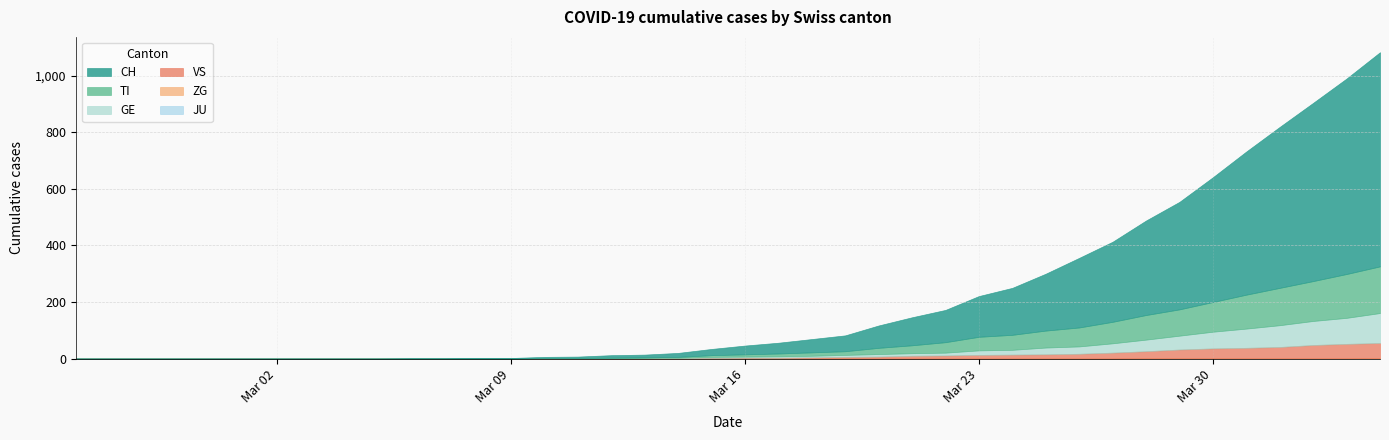

Which has a higher value, 2020-02-26 or 2020-03-02?

2020-02-26